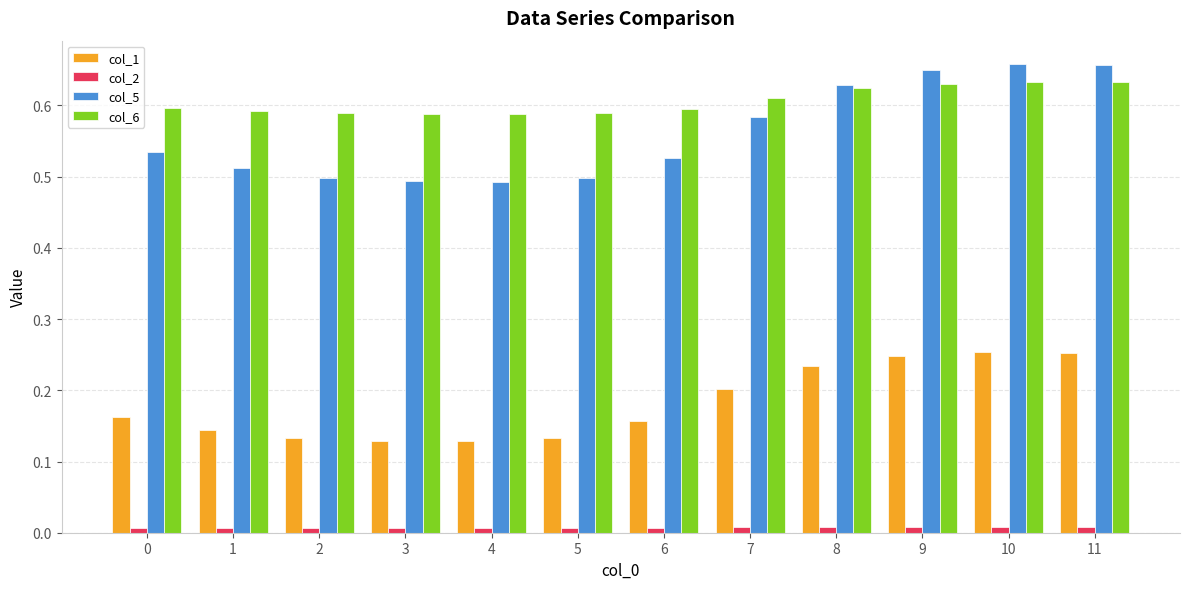

True or false: col_2 has a value of 0.0 at 6.

True